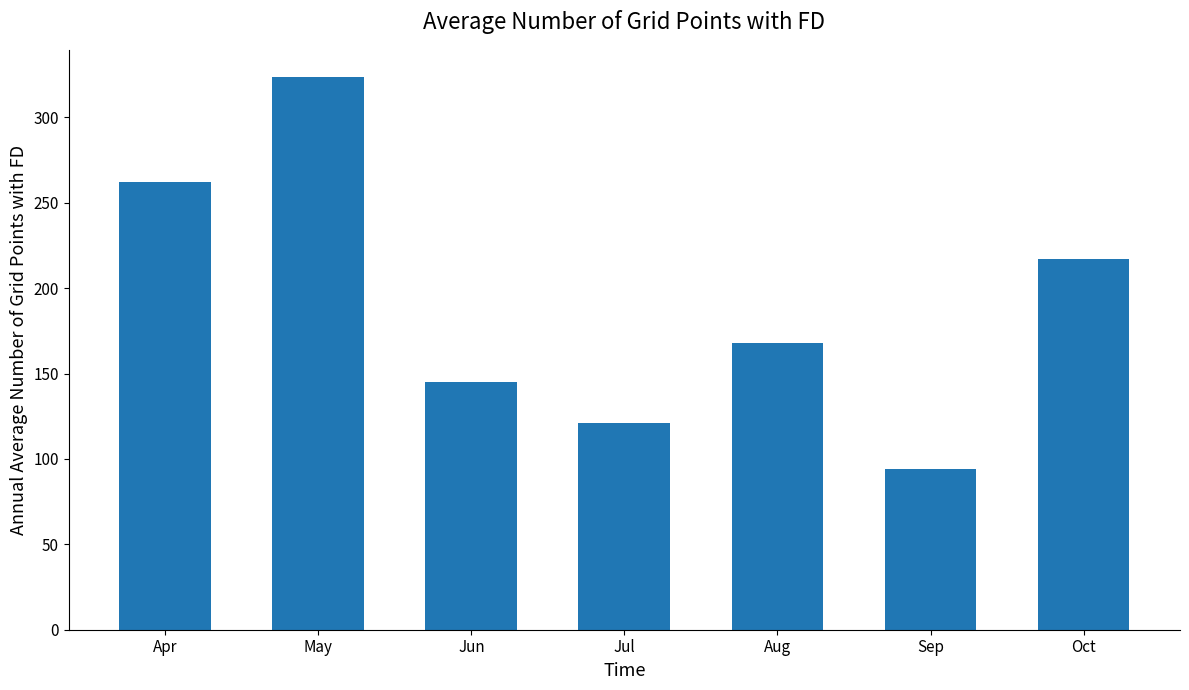

At which label is the value closest to 208?

Oct